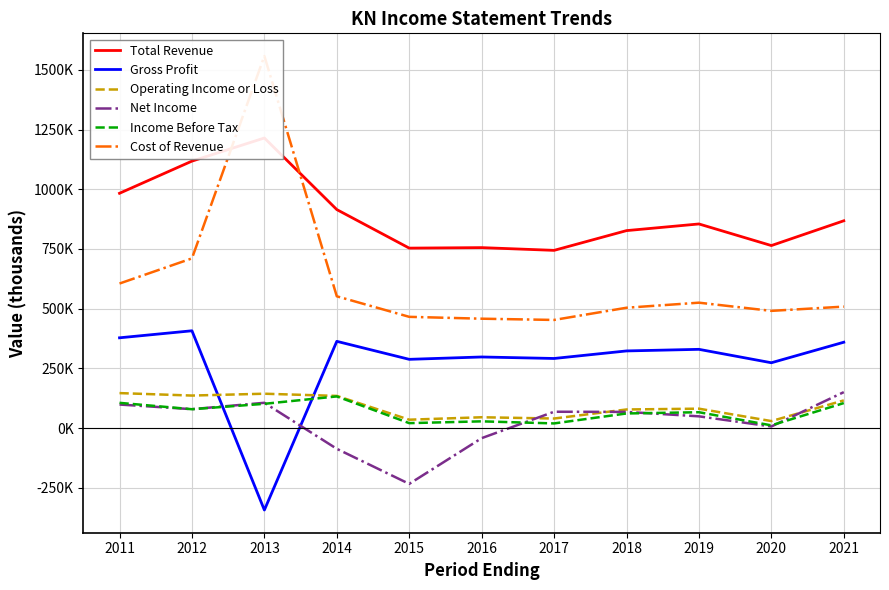

What is the difference between the maximum and minimum values in the Income Before Tax series?

121200